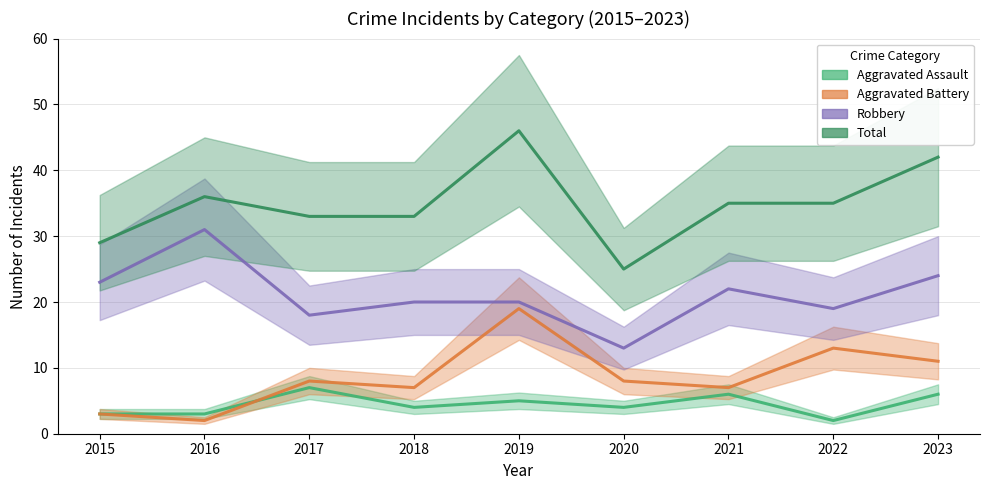

What is the maximum value for Total?

46